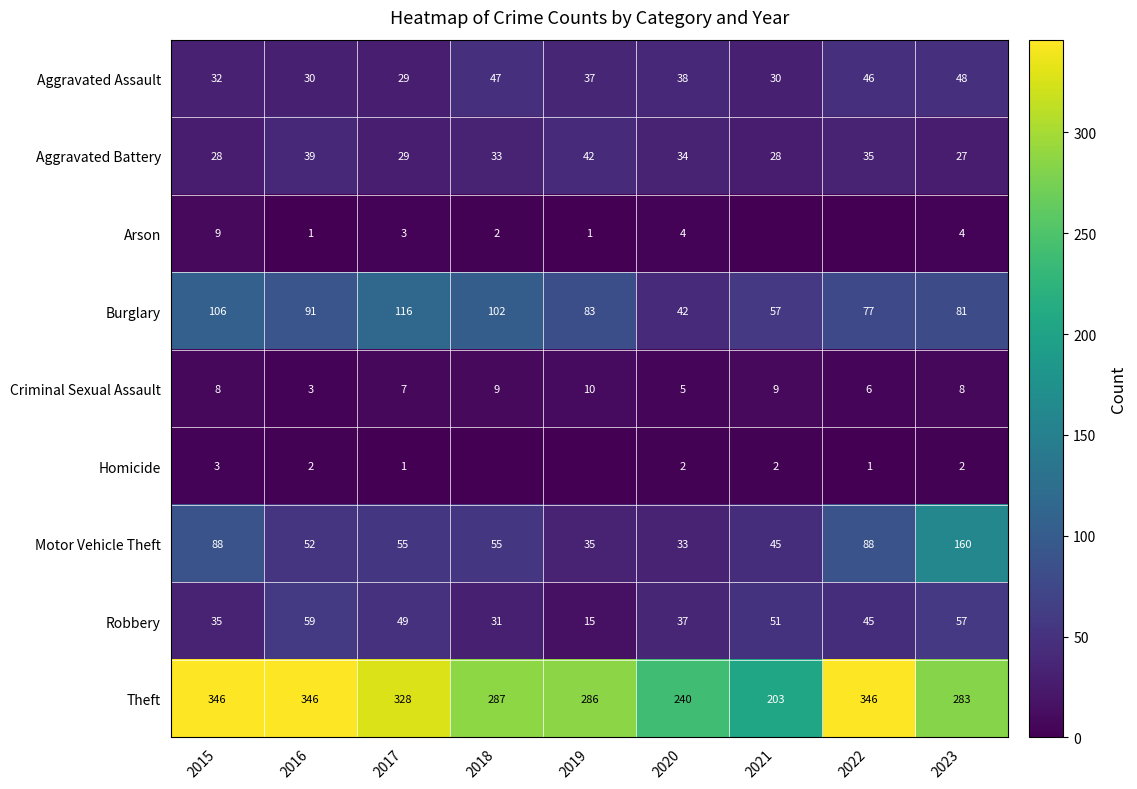

Which category has the highest value in the Aggravated Battery series?

2019